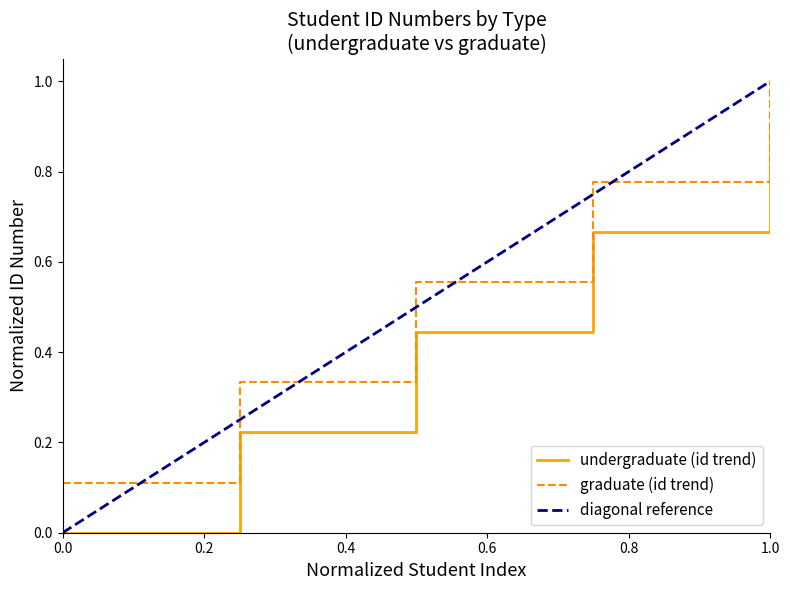

True or false: undergraduate and graduate intersect in this chart.

False